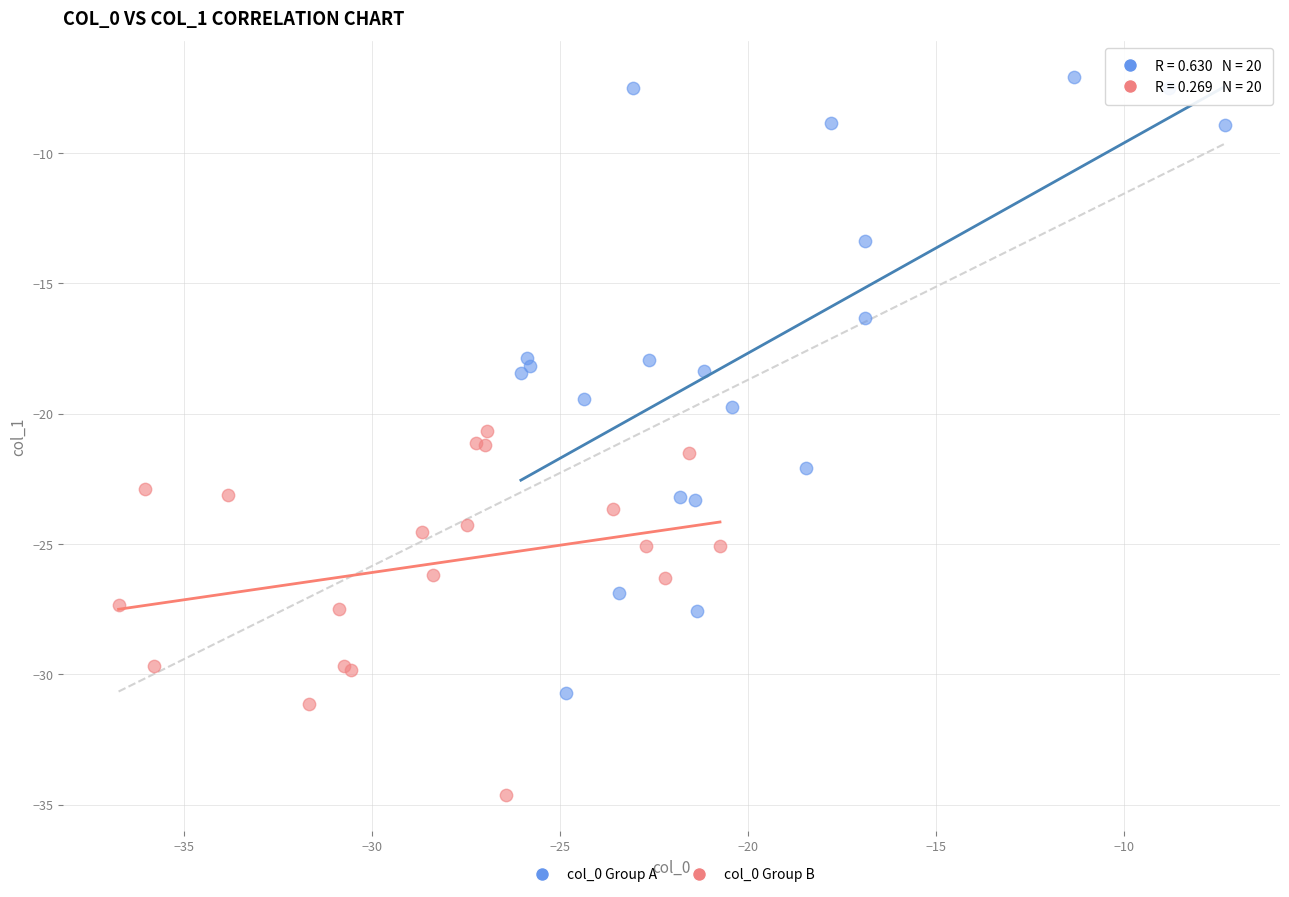

Which series reaches the minimum Y coordinate?

col_0 Group B